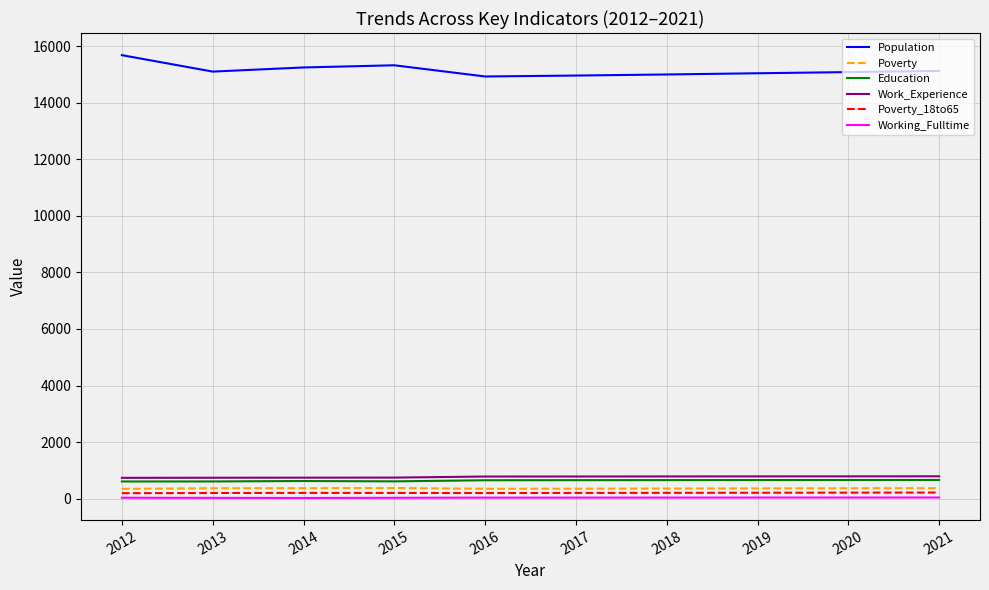

How many categories are shown in the chart?

10